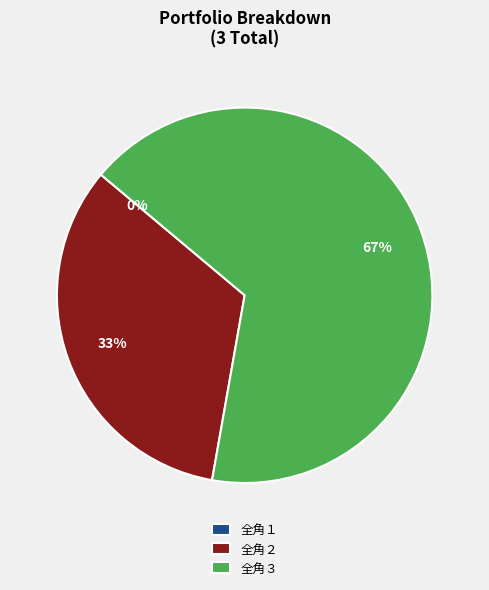

True or false: 全角３ accounts for 58% of the total.

False